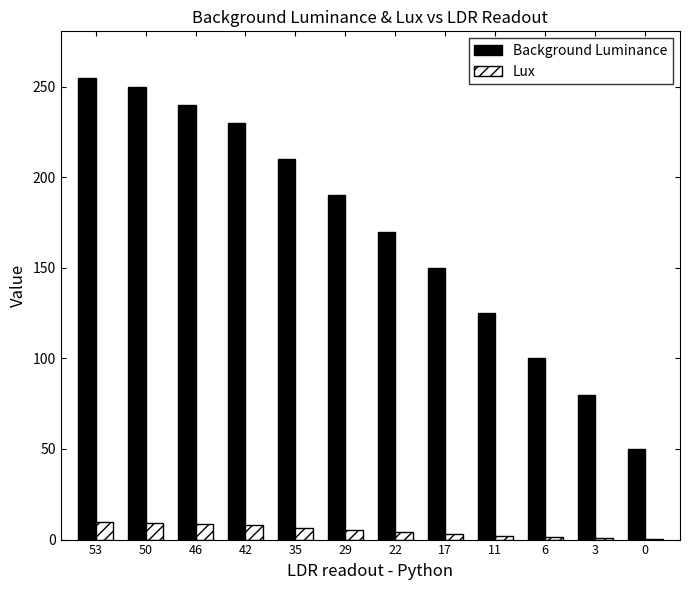

What is the total value across all series at 50?

259.4